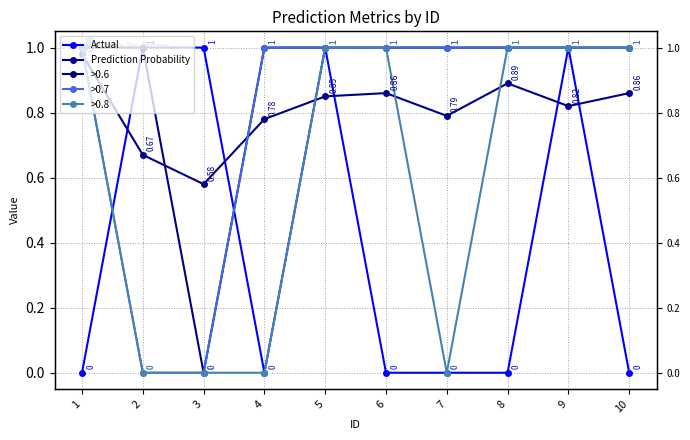

Rank the series by their maximum value, from highest to lowest.

Actual, >0.6, >0.7, >0.8, Prediction Probability